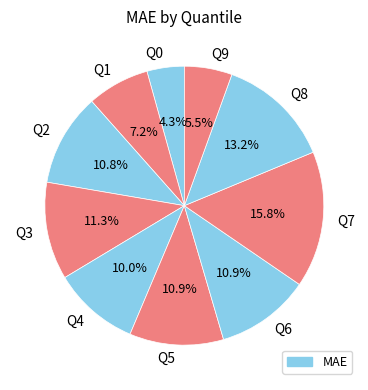

Which category has the biggest portion of the pie?

Q7